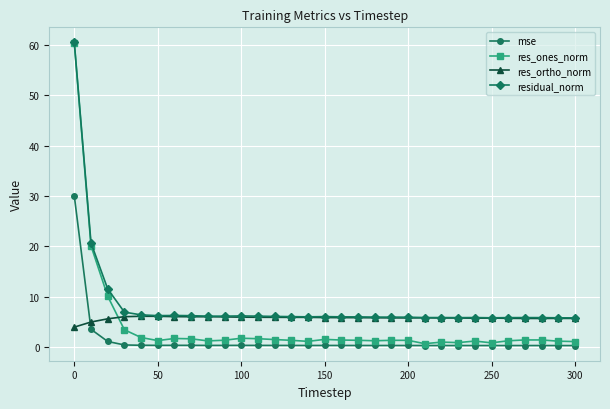

What is the greatest value displayed?

60.5